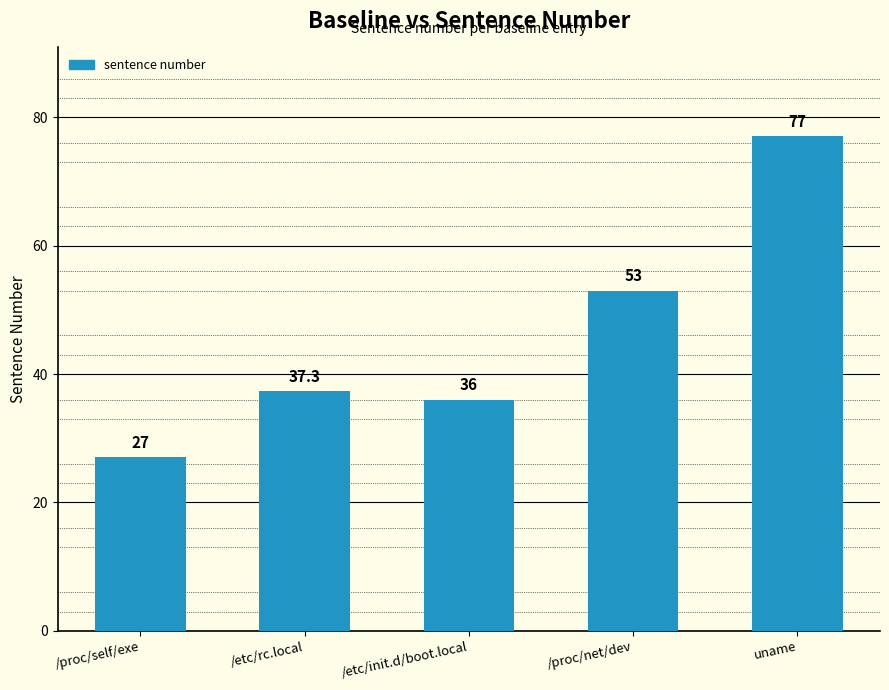

Between /proc/net/dev and /etc/init.d/boot.local, which is larger?

/proc/net/dev